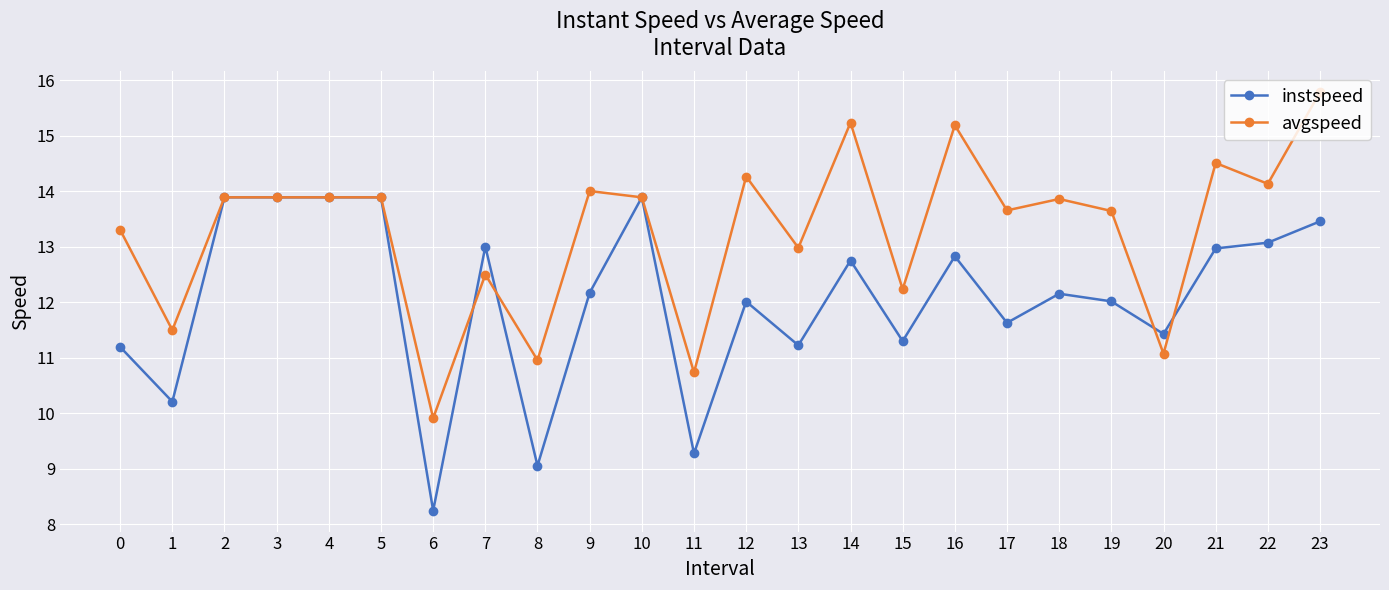

What is the minimum value for avgspeed?

9.9